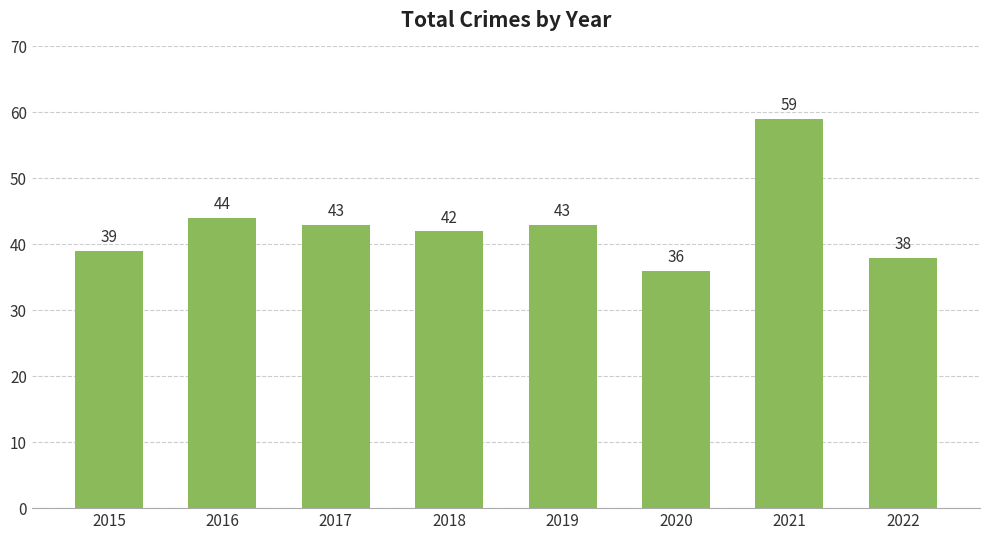

Between 2019 and 2020, which is larger?

2019